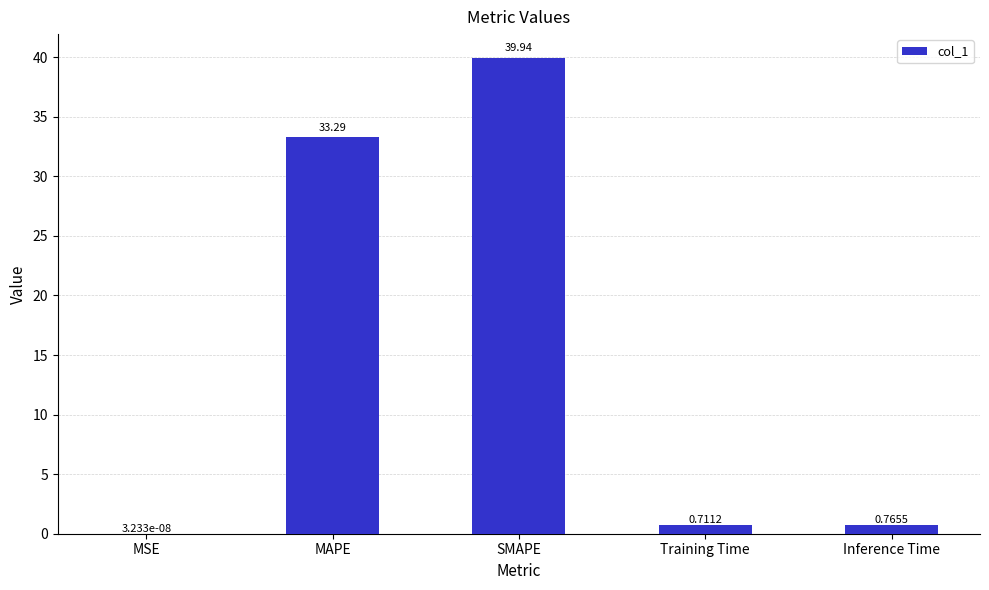

Which has a higher value, Training Time or Inference Time?

Inference Time